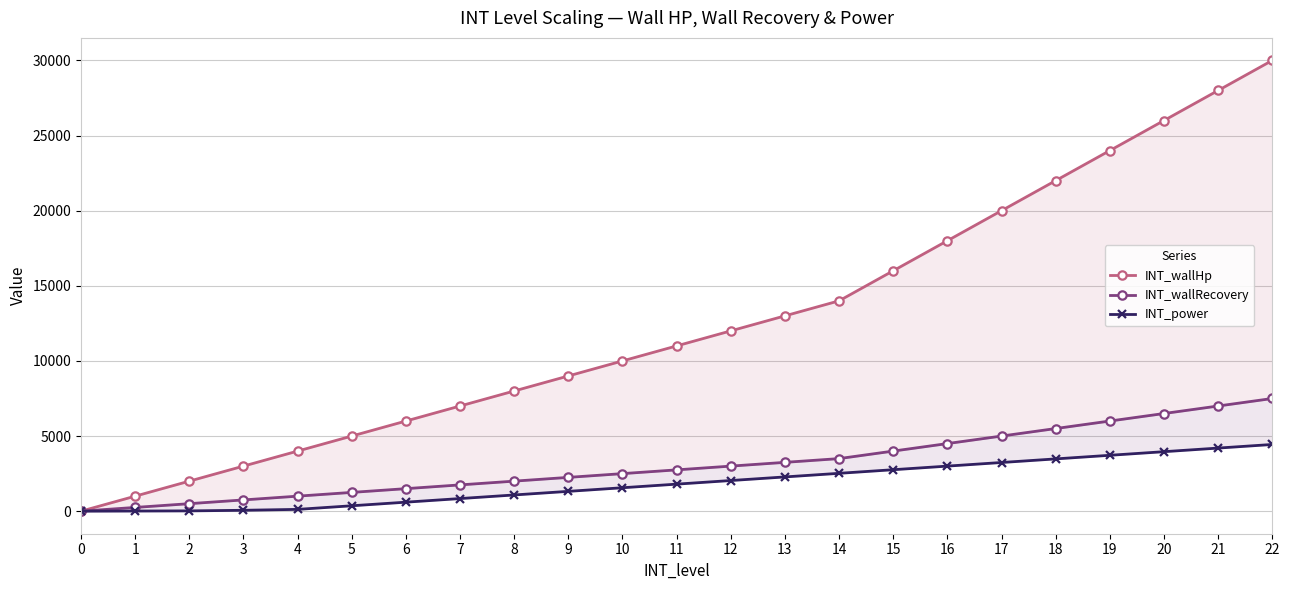

What is the sum of the INT_power values at 14 and 6?

3120